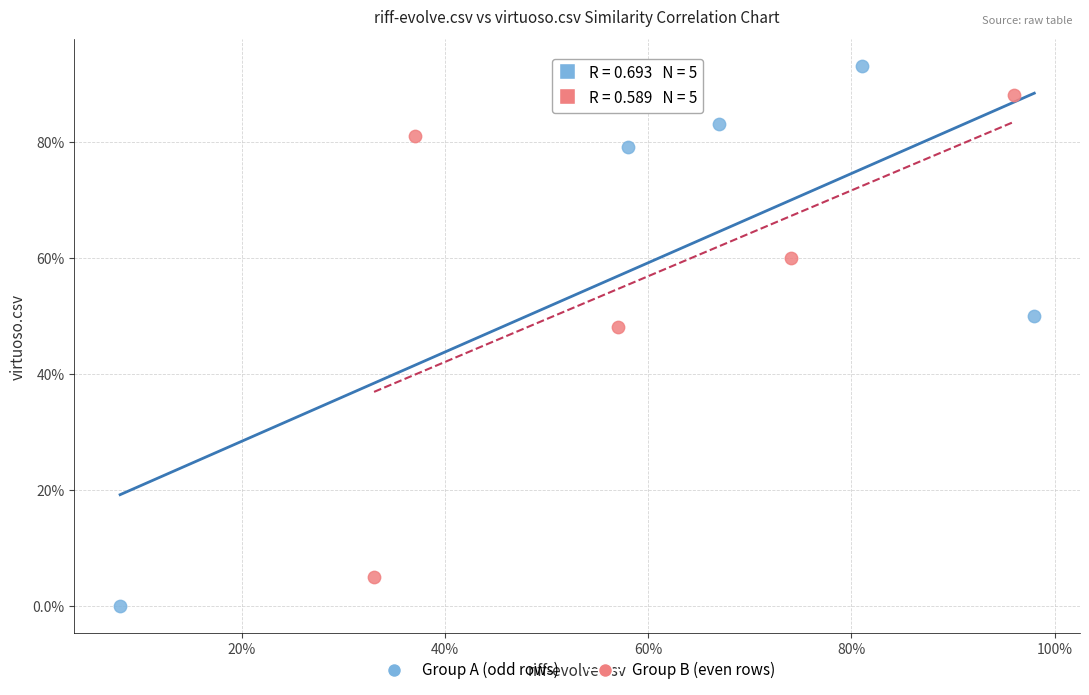

Which series reaches the maximum Y coordinate?

Group A (odd rows)